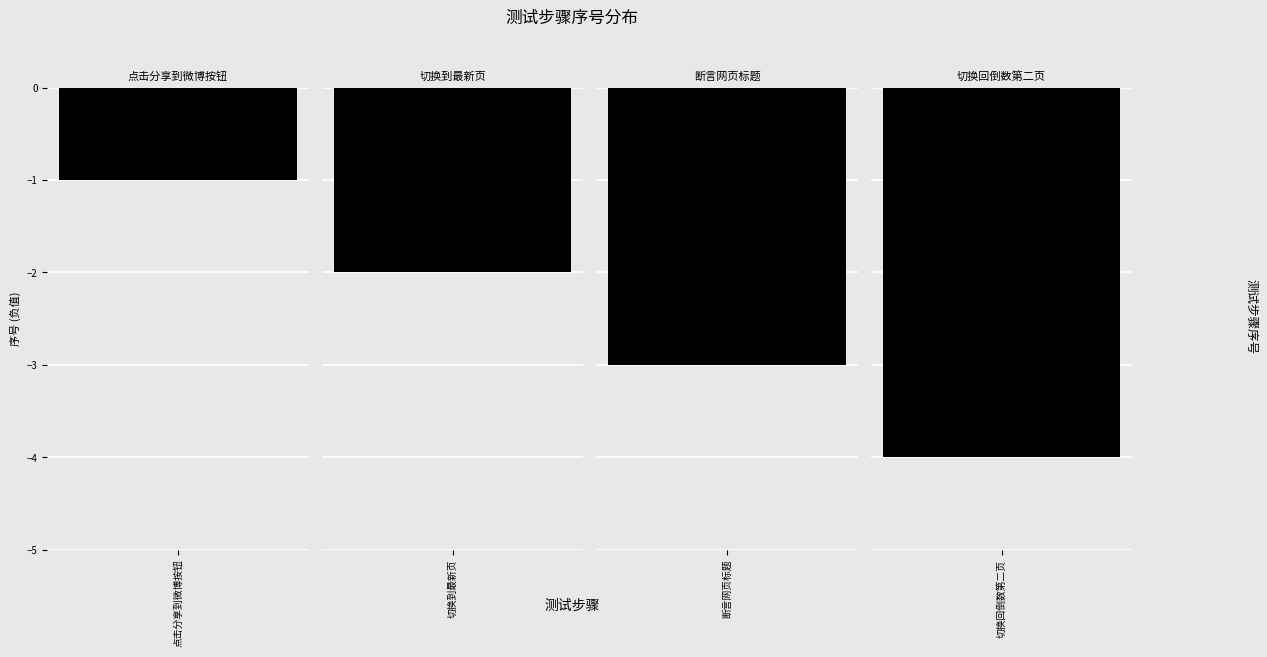

True or false: the data shows 4 at 切换回倒数第二页.

True